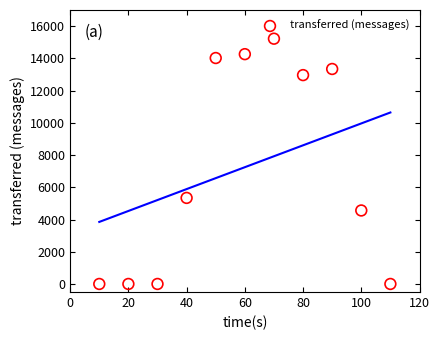

What is the average Y value?

7245